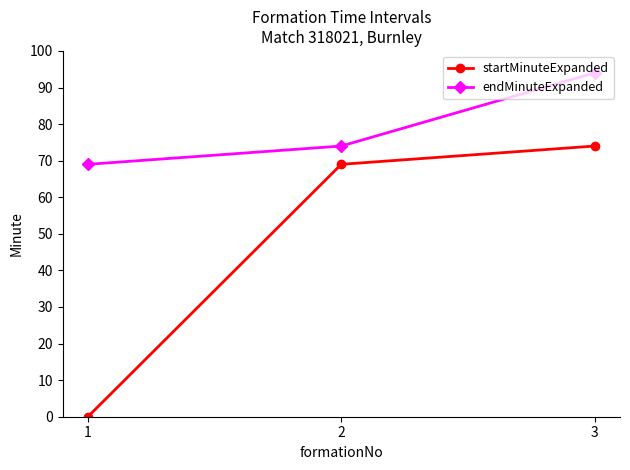

What is the difference between the maximum and minimum values in the endMinuteExpanded series?

25